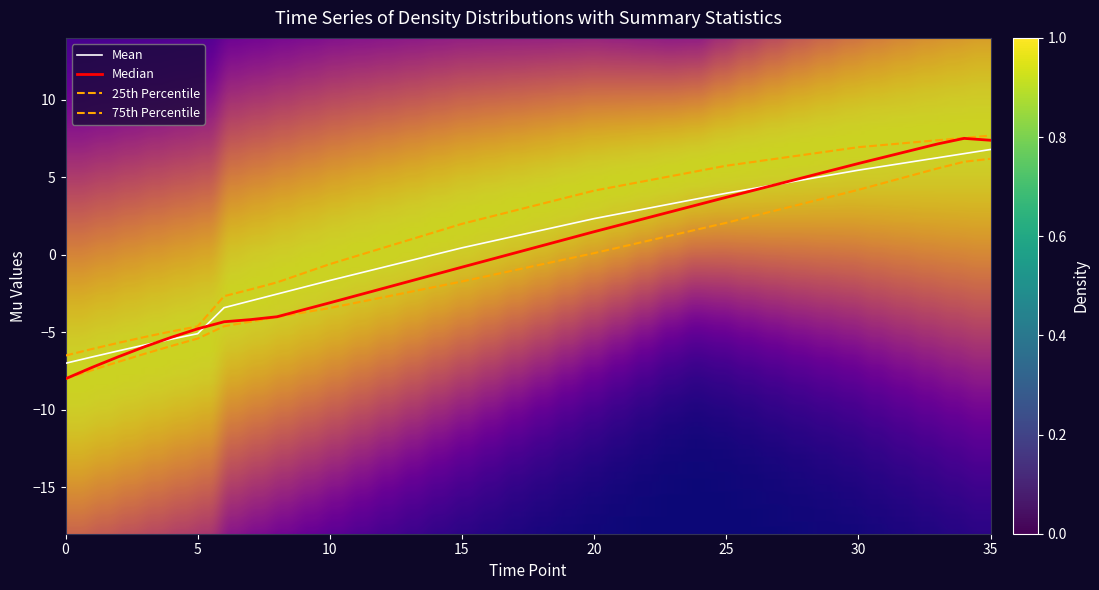

What is the greatest value displayed?

7.5